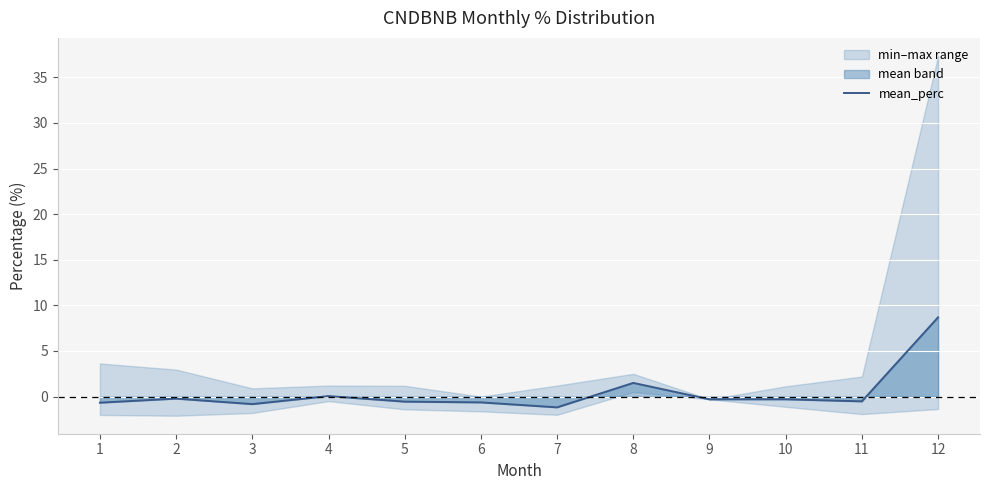

Reading left to right, extract all data points from this chart.

-0.7	-0.2	-0.8	0.1	-0.6	-0.6	-1.2	1.5	-0.3	-0.3	-0.5	8.7